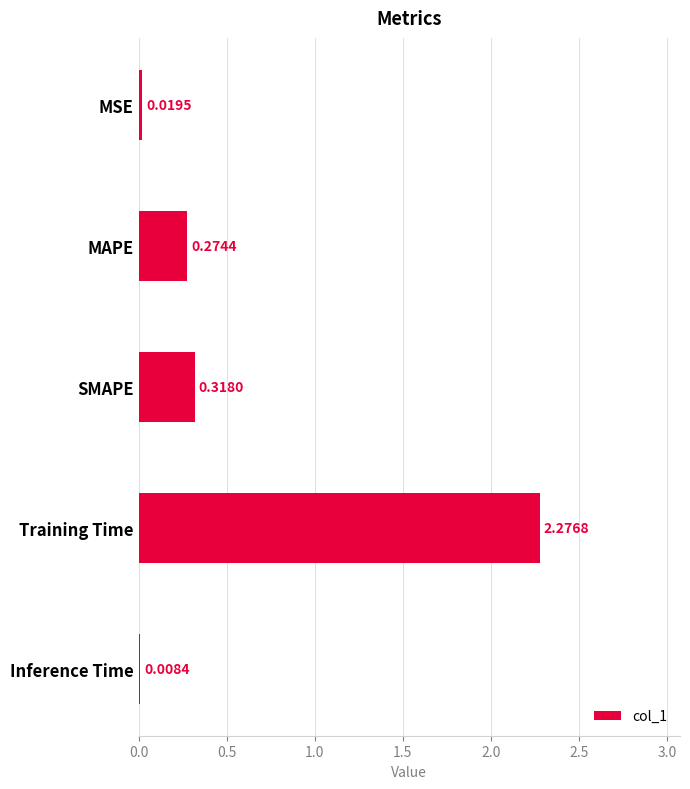

Where is the data nearest to the value 1?

SMAPE